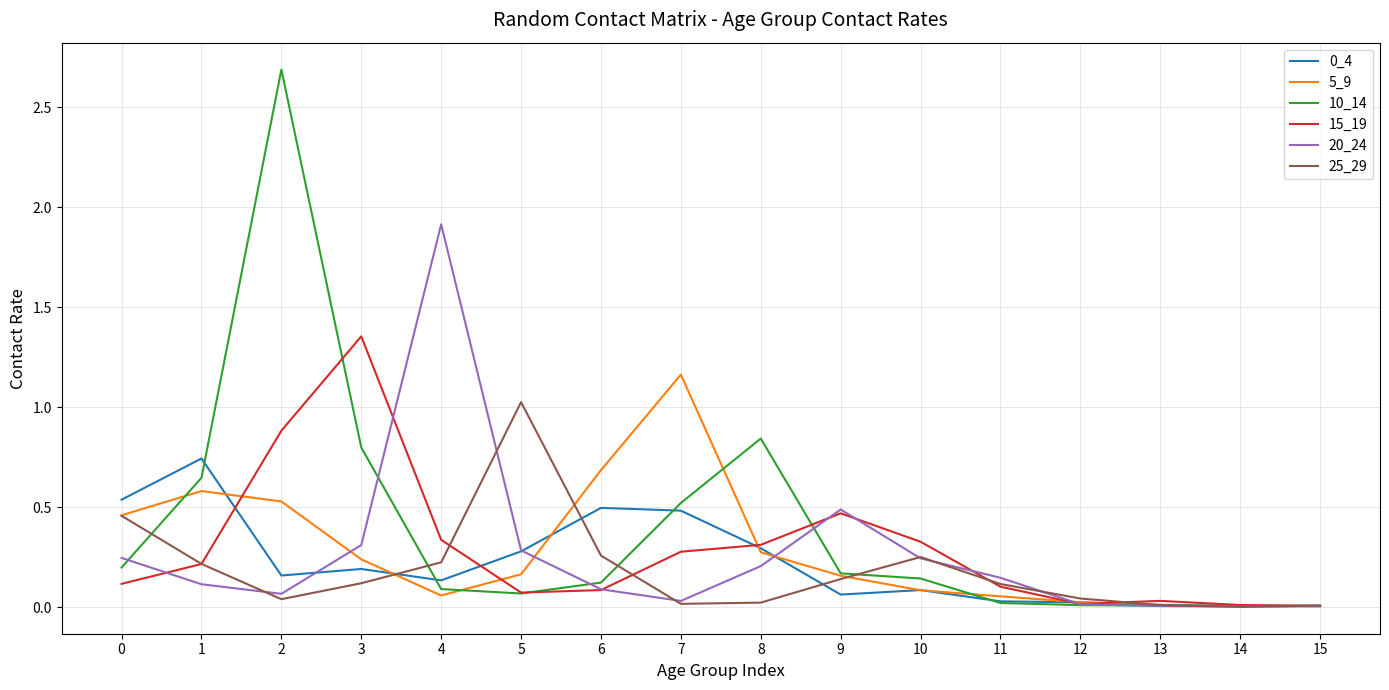

What is the sum of all 15_19 values?

4.6